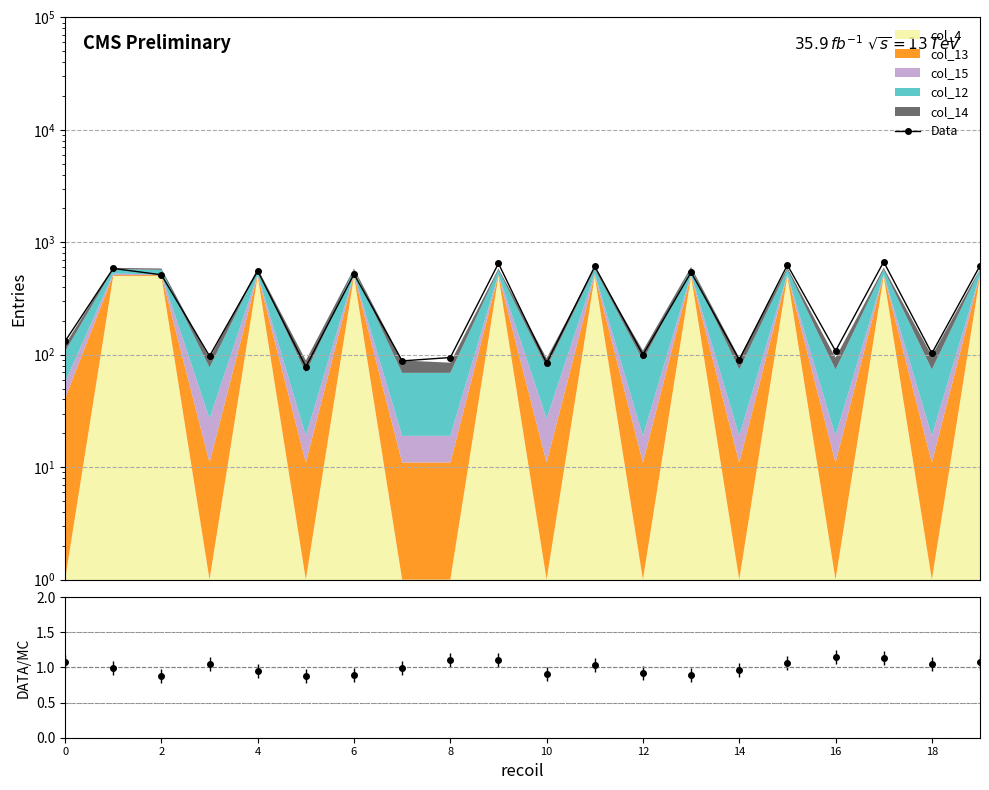

Approximately how many times larger is the value at 4 compared to 12?

5.1